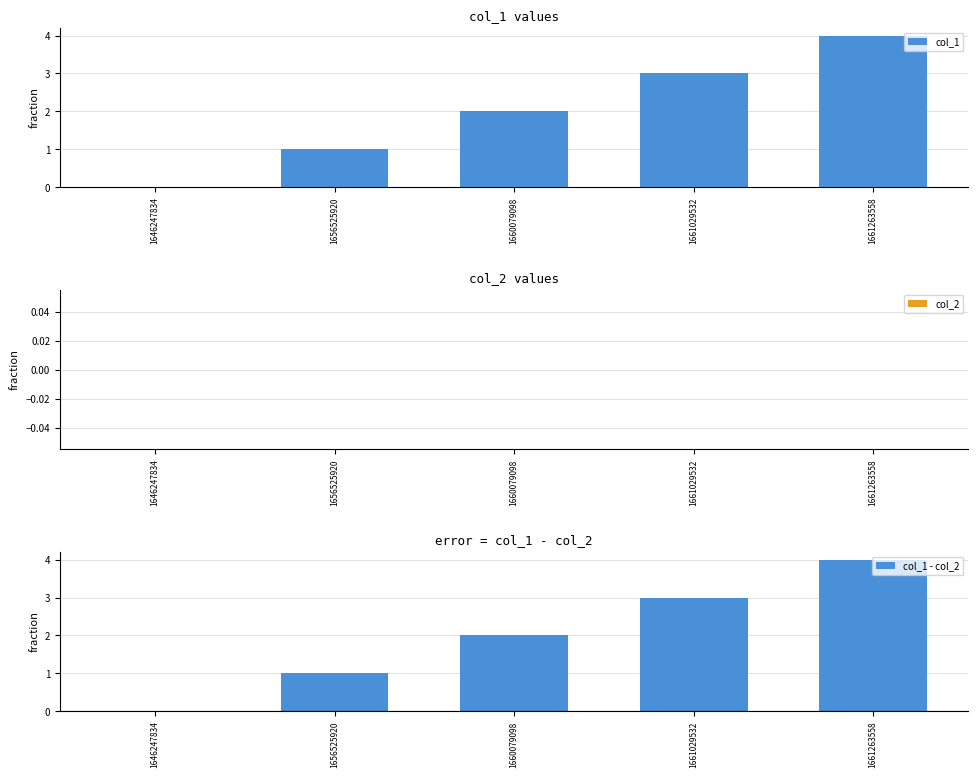

Where is col_1 - col_2 nearest to the value 2?

1660079098